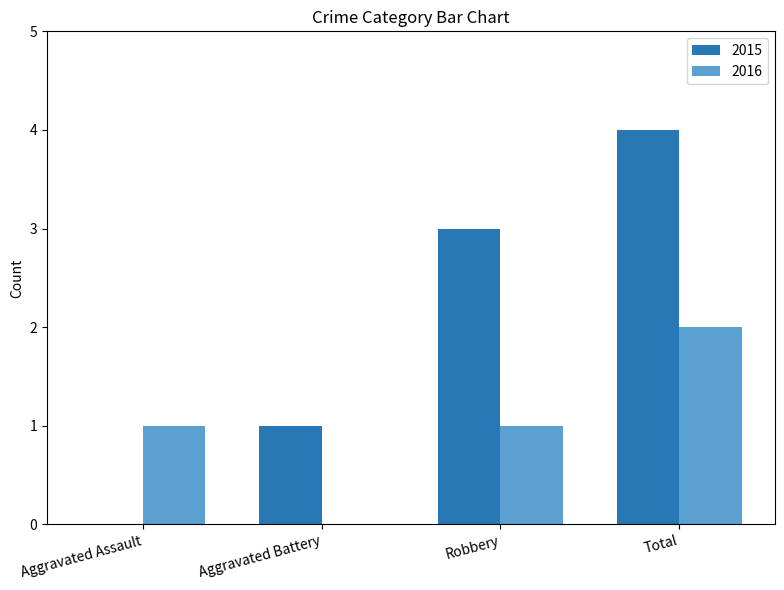

What is the sum of all 2016 values?

4